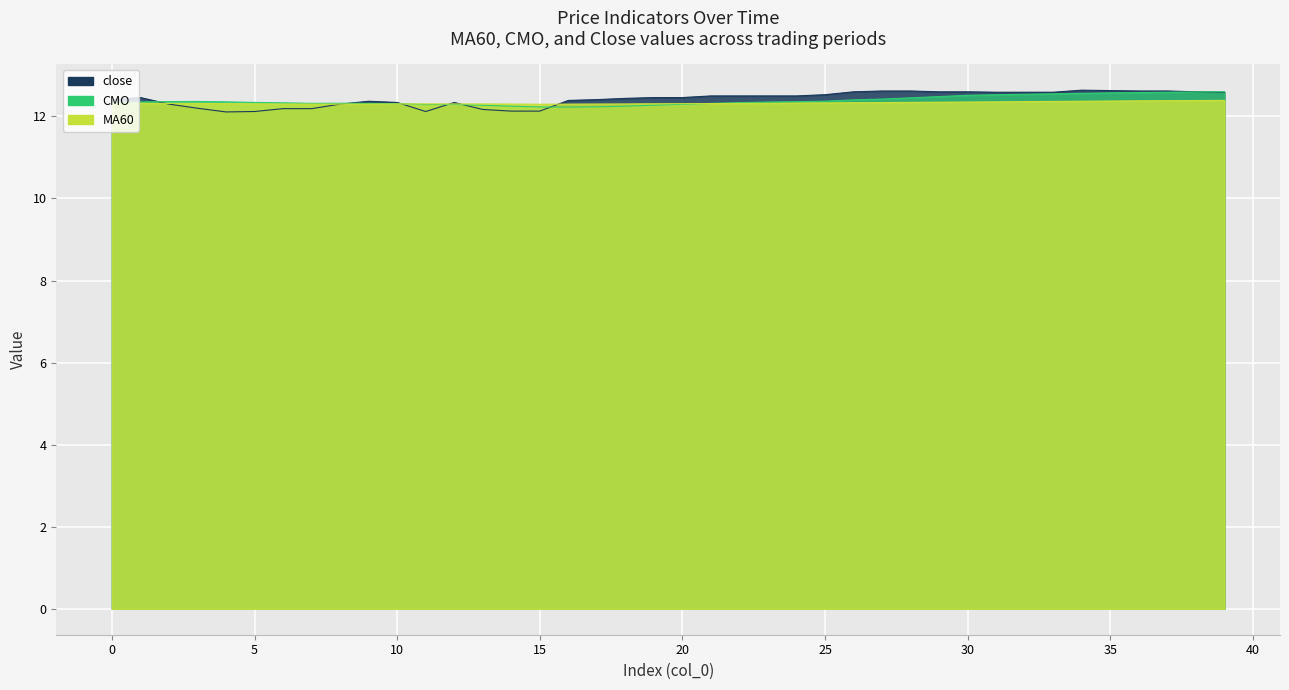

How many close values are between 12 and 13?

40